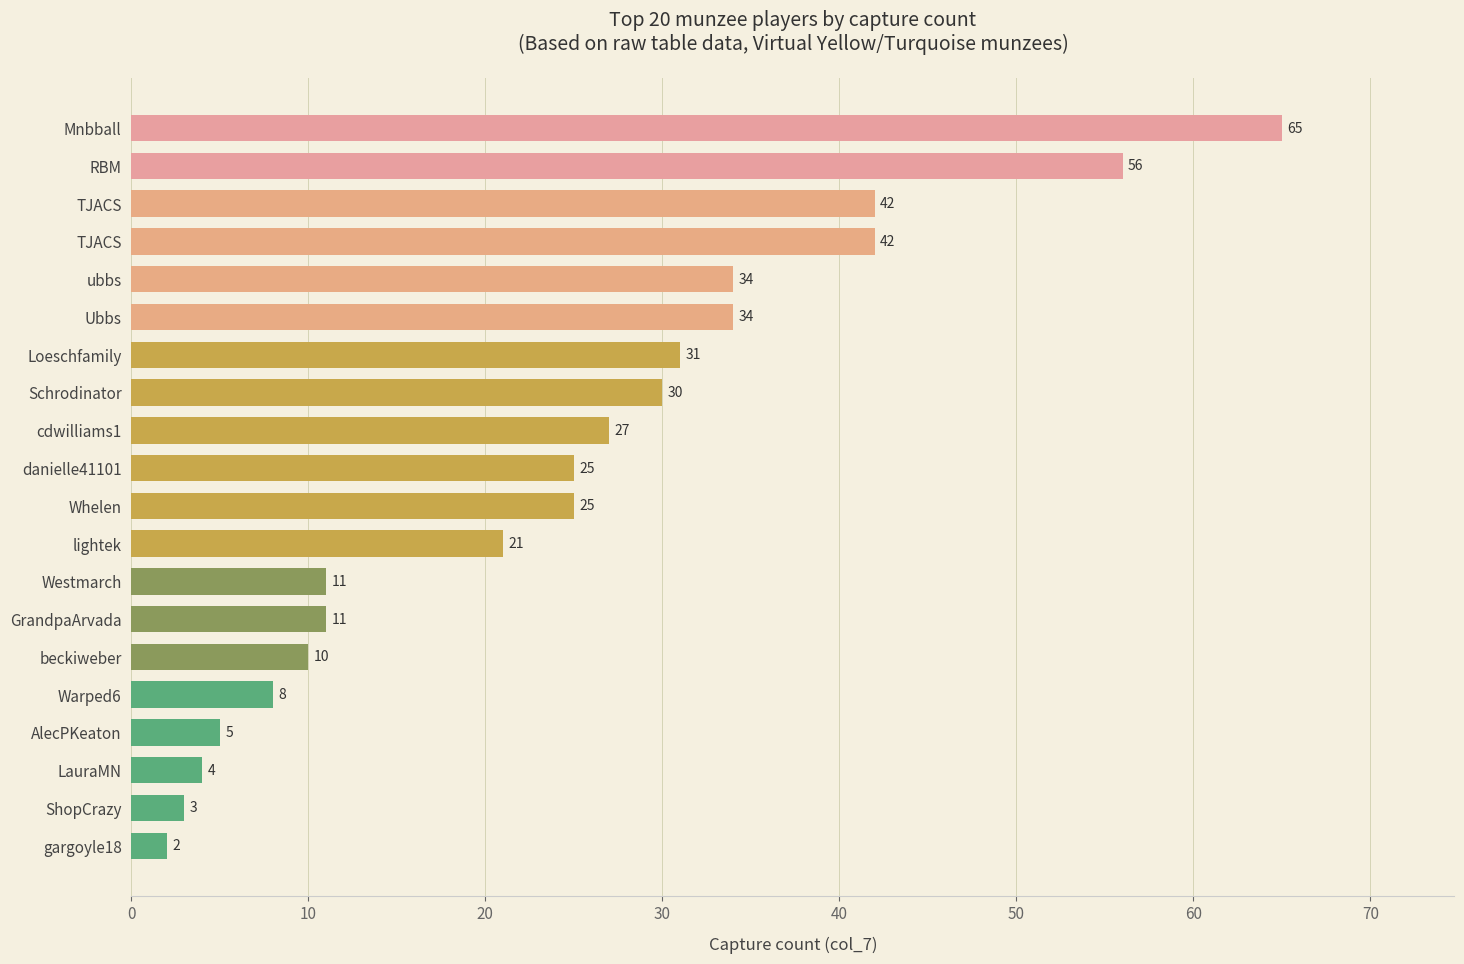

Does the chart contain stacked bars?

No